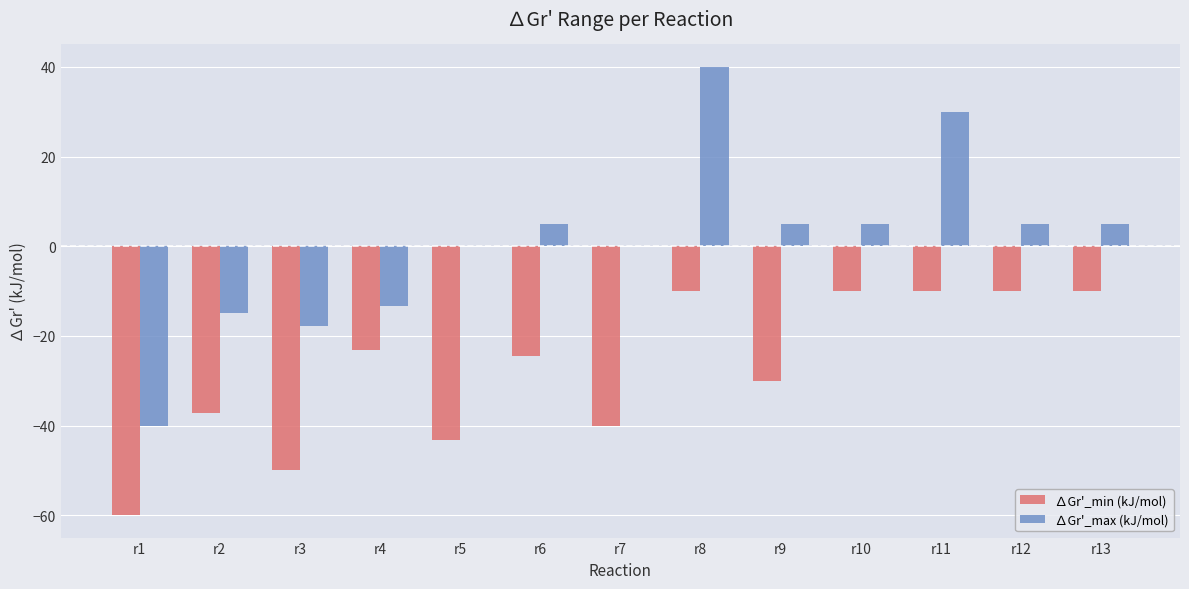

The ∆Gr'_min (kJ/mol) series shows -10.0 at r12. True or false?

True